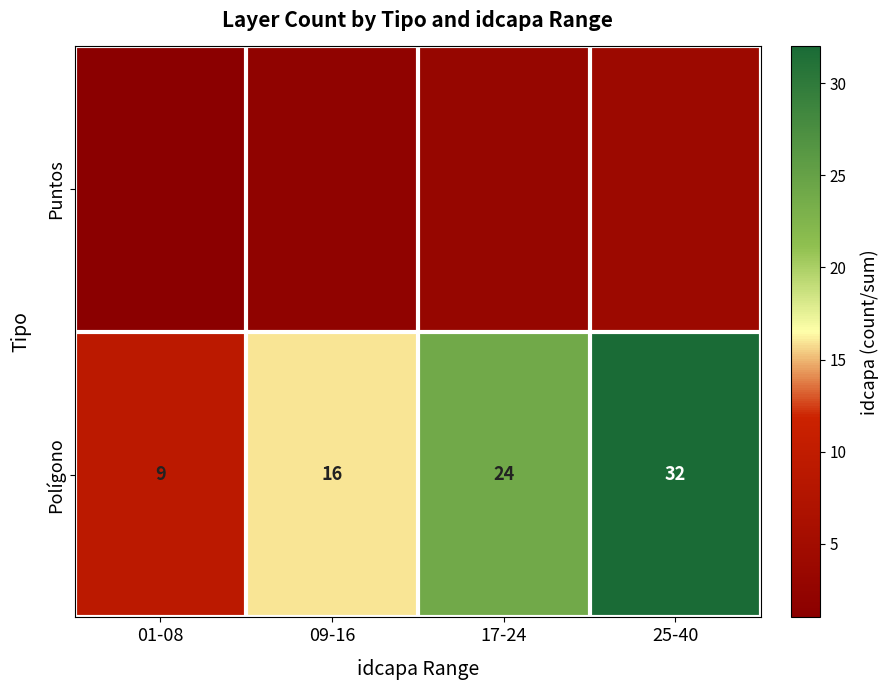

How many categories are shown in the chart?

4